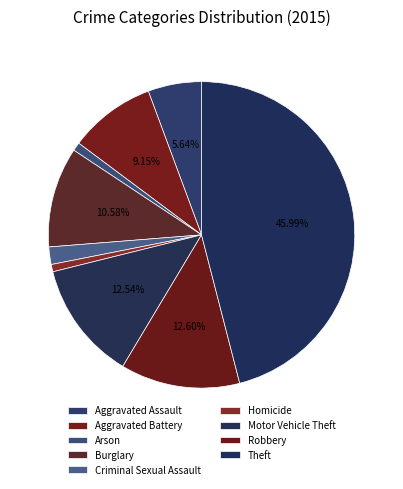

Which slice is the largest?

Theft